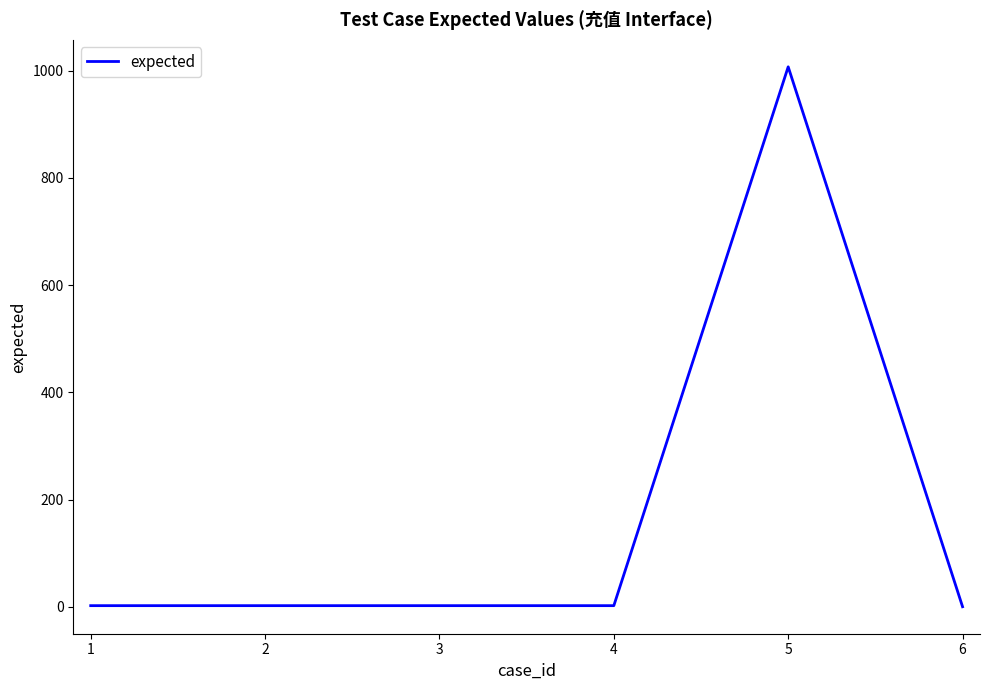

How many lines are shown in the chart?

1